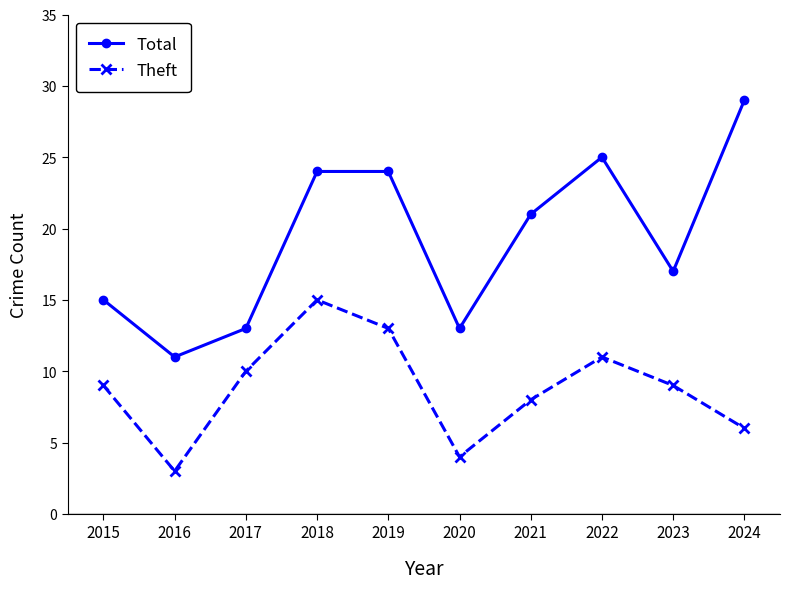

At which category is the sum across all series the highest?

2018